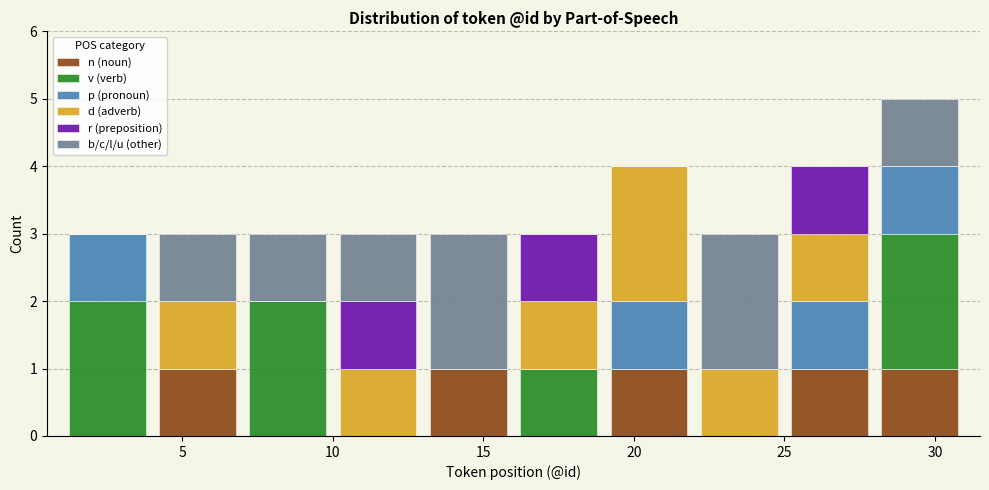

Reading left to right, transcribe this chart: for each stacked bar, give the range it covers on the x-axis and its total height. The values are not printed on the chart, so give them approximately, as read against the axis.

1 to 4: 3
4 to 7: 3
7 to 10: 3
10 to 13: 3
13 to 16: 3
16 to 19: 3
19 to 22: 4
22 to 25: 3
25 to 28: 4
28 to 31: 5